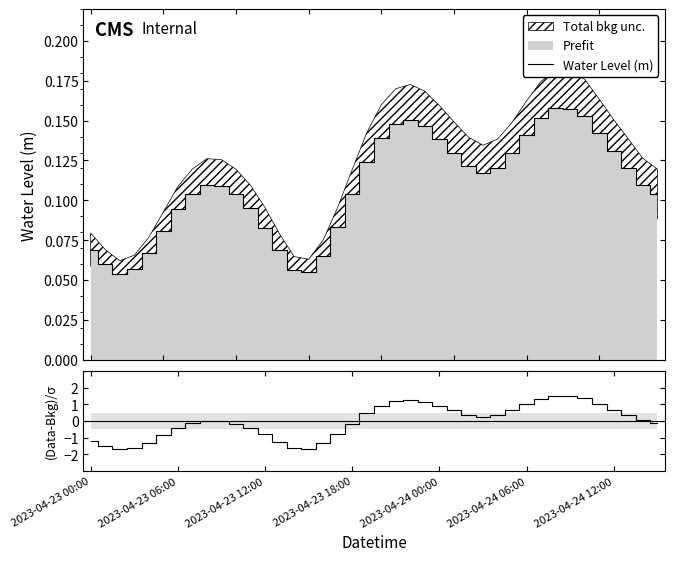

List the series in order of their overall mean, lowest first.

(Data-Bkg)/σ, Water Level (m)